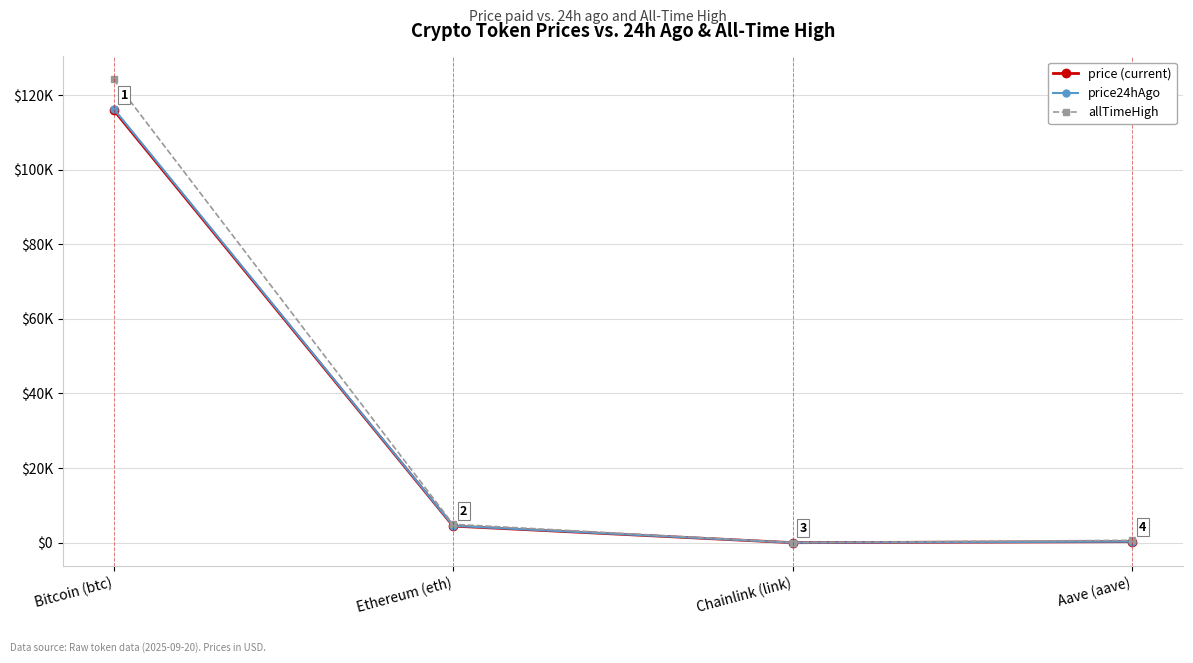

What is the label of the 3rd point from the right?

Ethereum (eth)